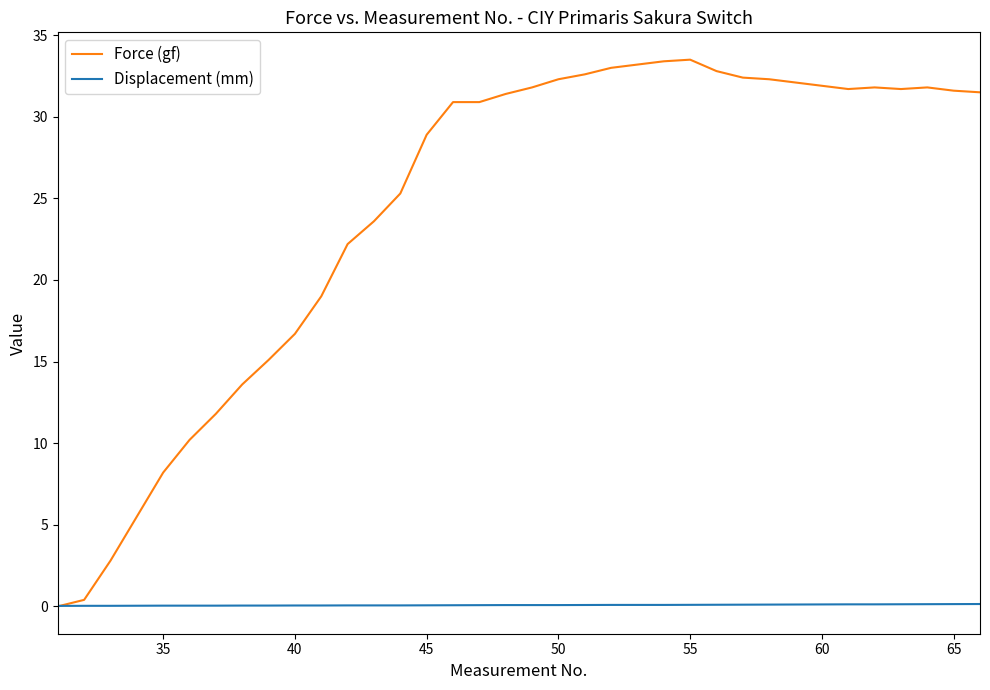

Which series has the largest range (max minus min)?

Force (gf)